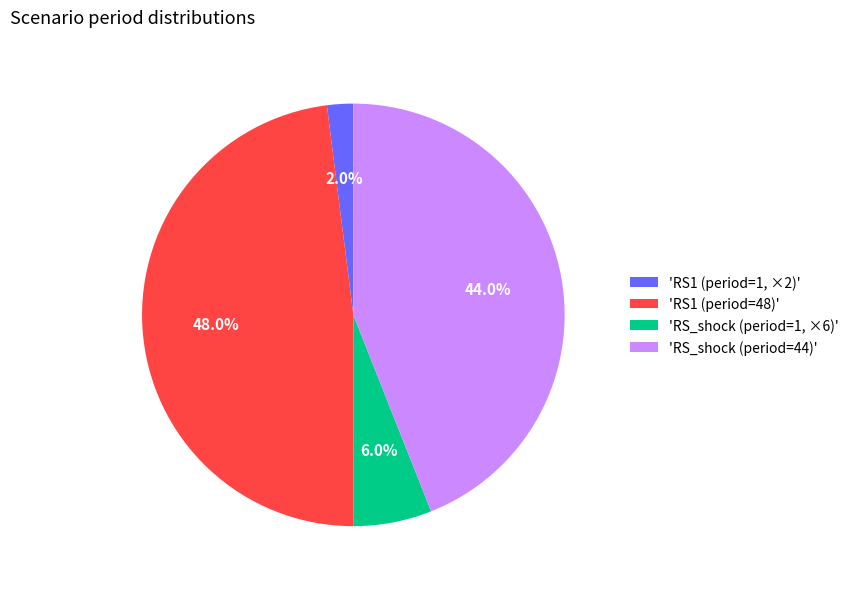

Combined, do 'RS1 (period=48)' and 'RS_shock (period=44)' account for over 50%?

Yes